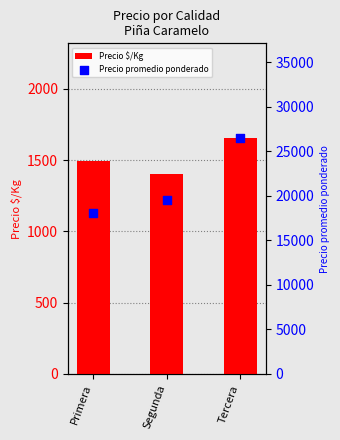

At how many categories does at least one series exceed 3578?

3